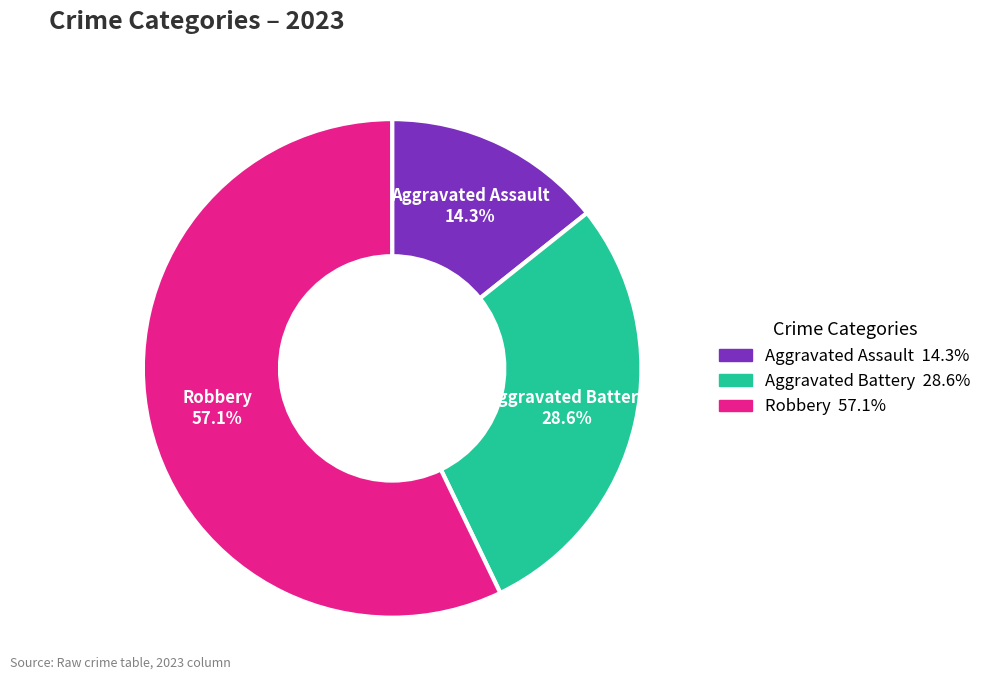

To the nearest percent, what is the average slice percentage?

33%